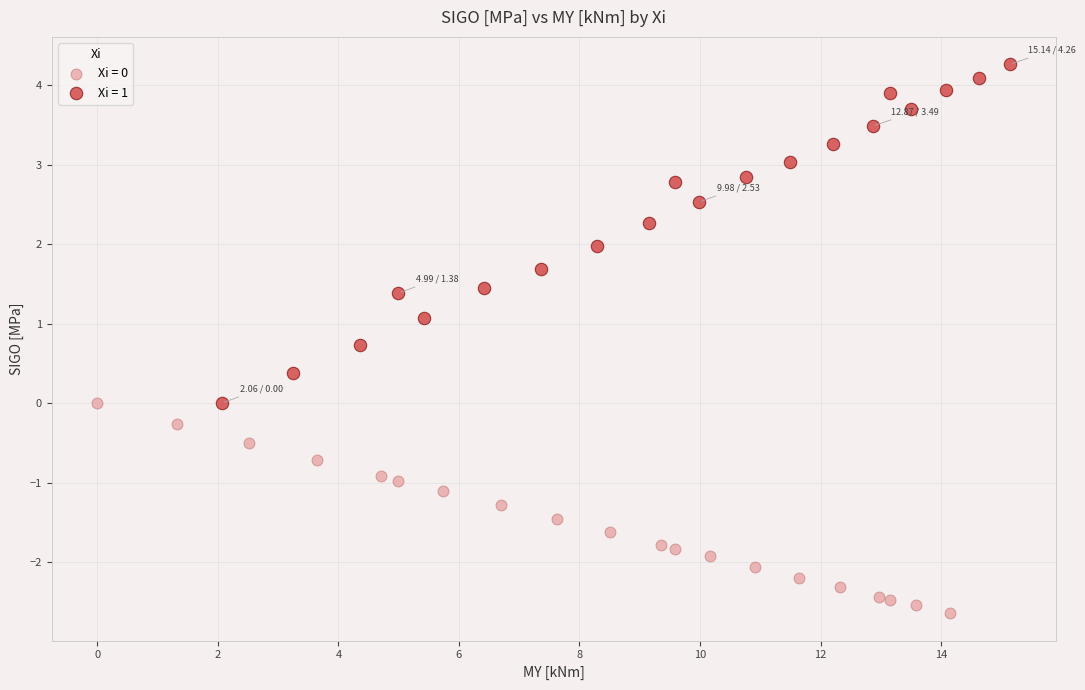

Which series has the largest Y range (max minus min)?

Xi = 1